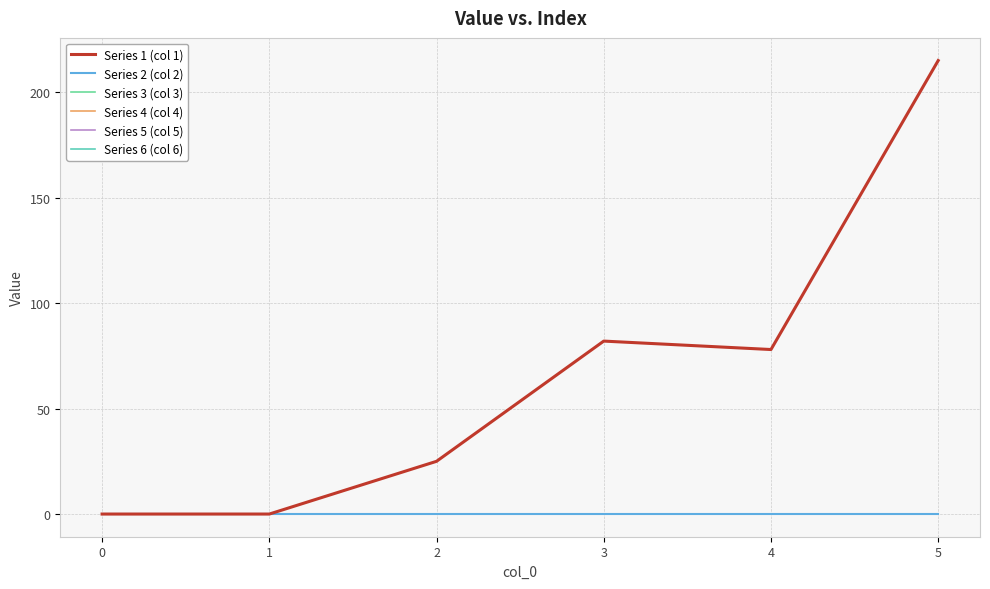

How many lines are shown in the chart?

6